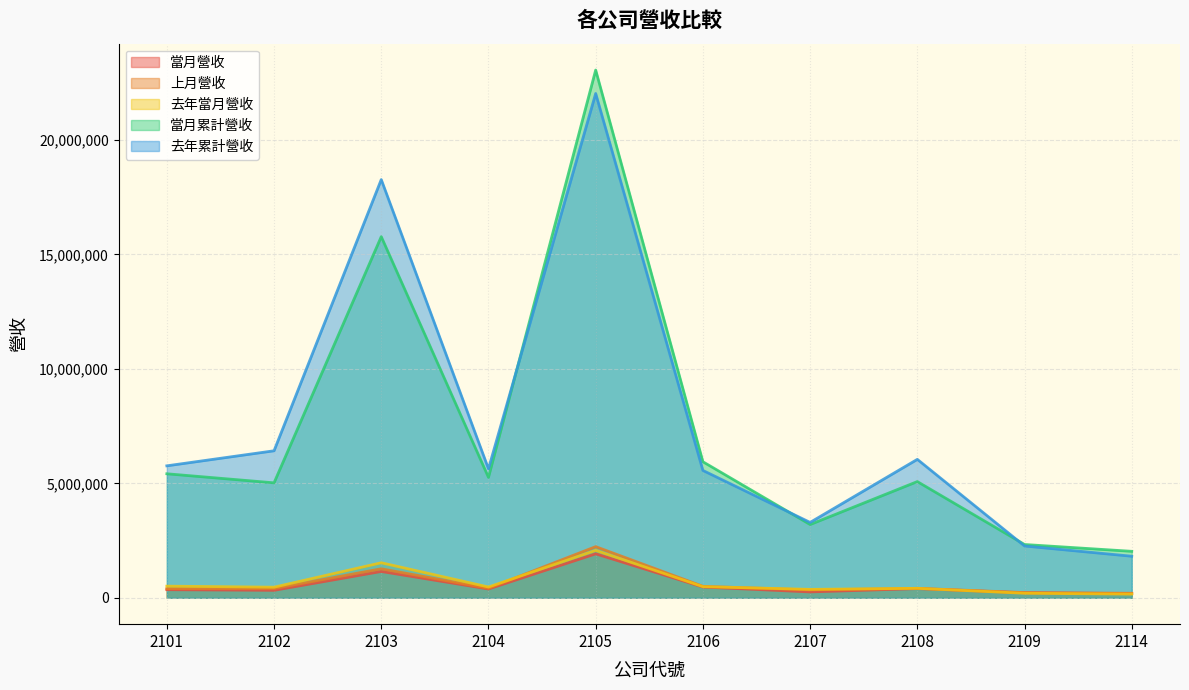

At how many categories does at least one series exceed 7222601?

2